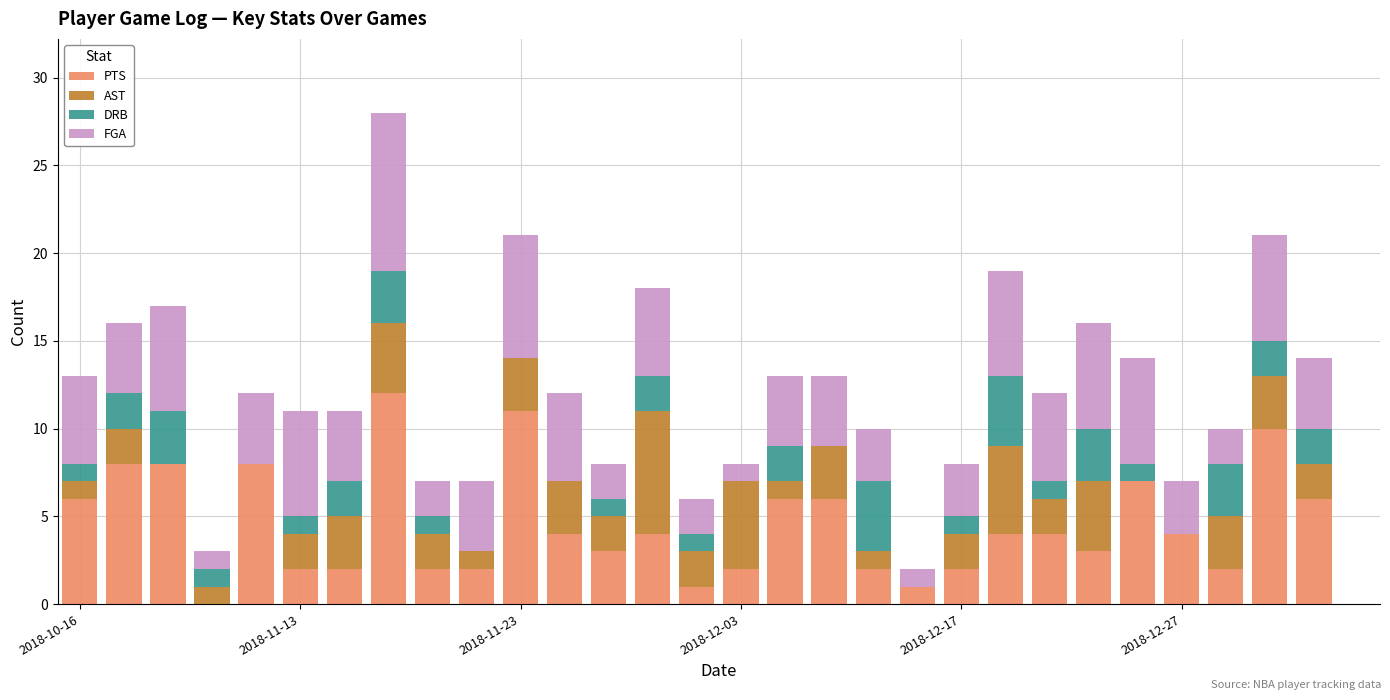

What is the sum of all PTS values?

132